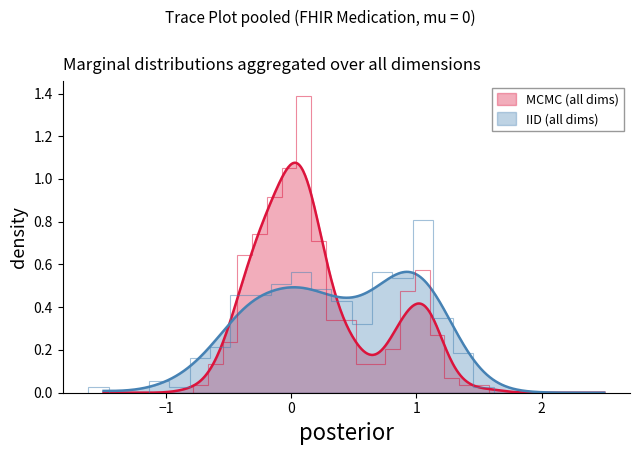

Which series has the largest range (max minus min)?

MCMC (all dims)